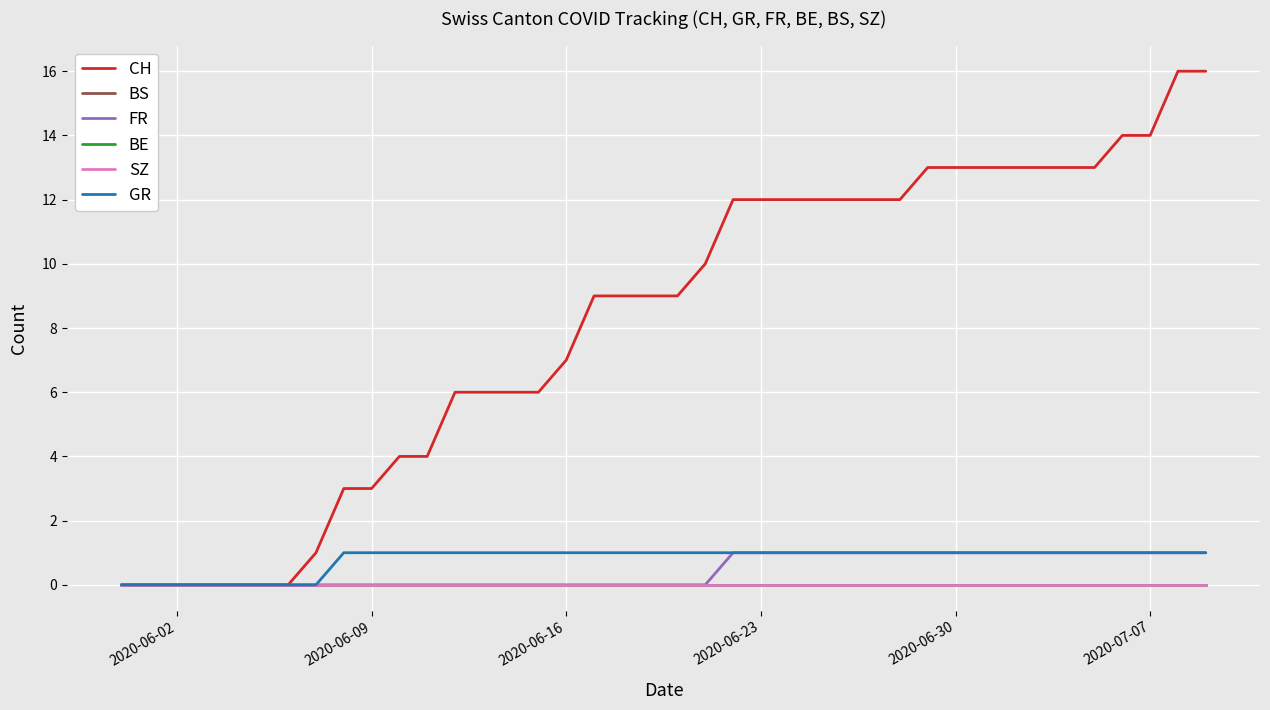

Which series has the widest spread of values?

CH